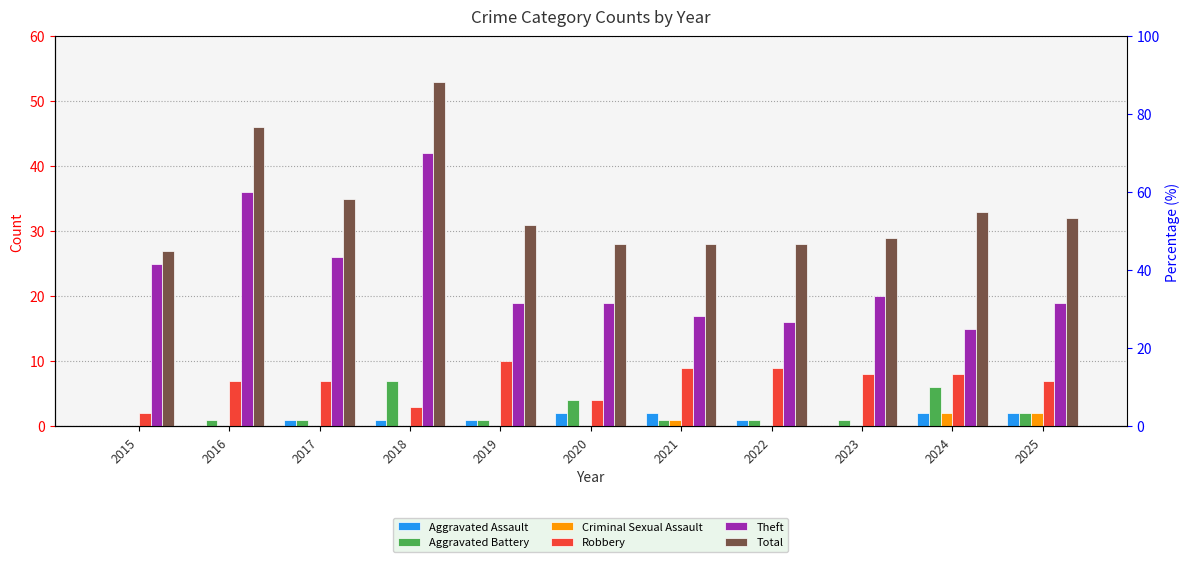

Which has a higher value, 2015 or 2019?

2019